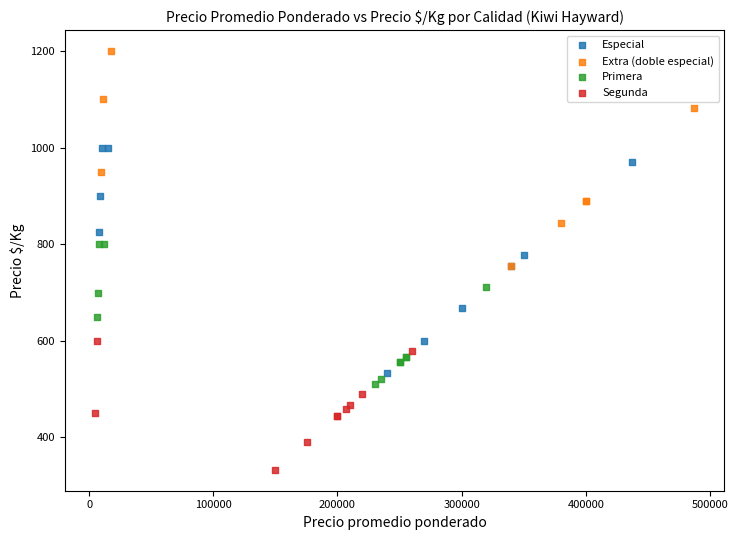

Which series reaches the maximum Y coordinate?

Extra (doble especial)